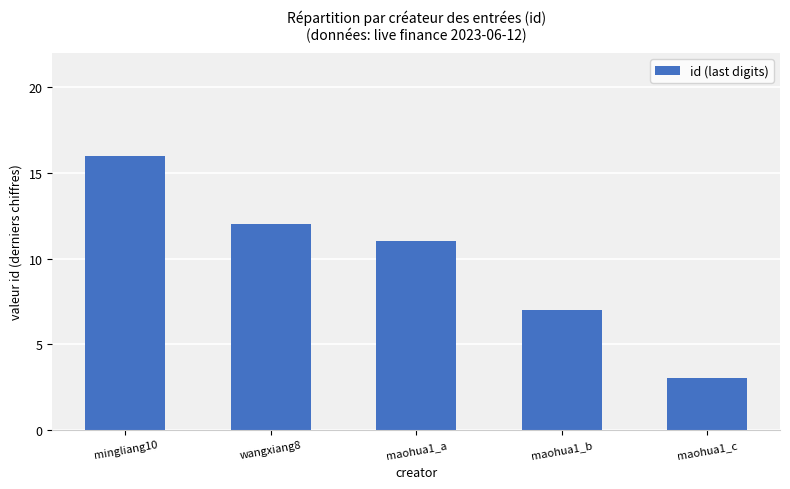

What is the label of the 3rd bar from the left?

maohua1_a